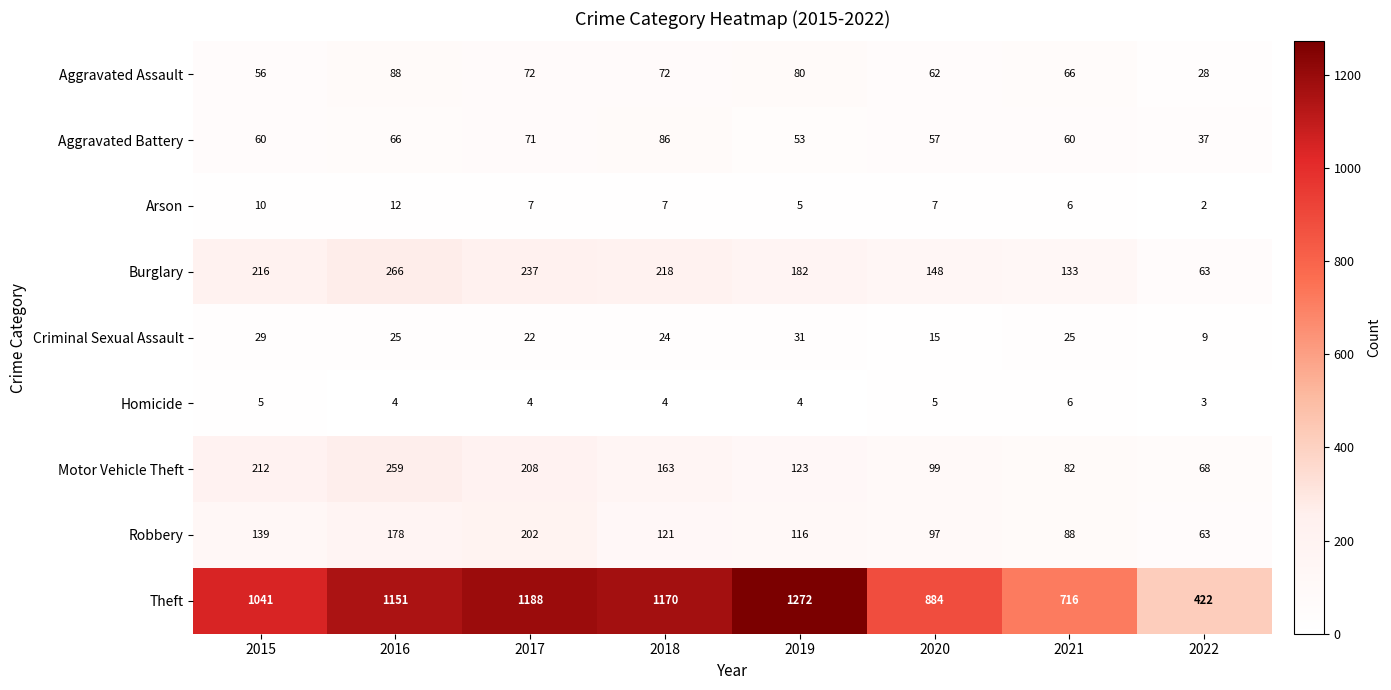

Rank the series by their maximum value, from highest to lowest.

Theft, Burglary, Motor Vehicle Theft, Robbery, Aggravated Assault, Aggravated Battery, Criminal Sexual Assault, Arson, Homicide